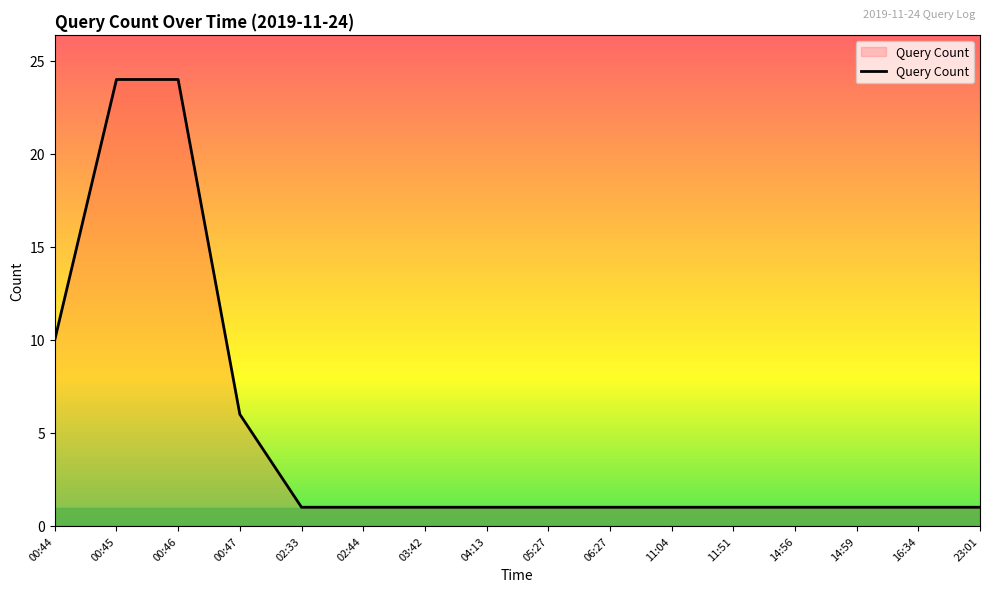

Reading right to left, list all the values displayed in this chart.

23:01=1	16:34=1	14:59=1	14:56=1	11:51=1	11:04=1	06:27=1	05:27=1	04:13=1	03:42=1	02:44=1	02:33=1	00:47=6	00:46=24	00:45=24	00:44=10